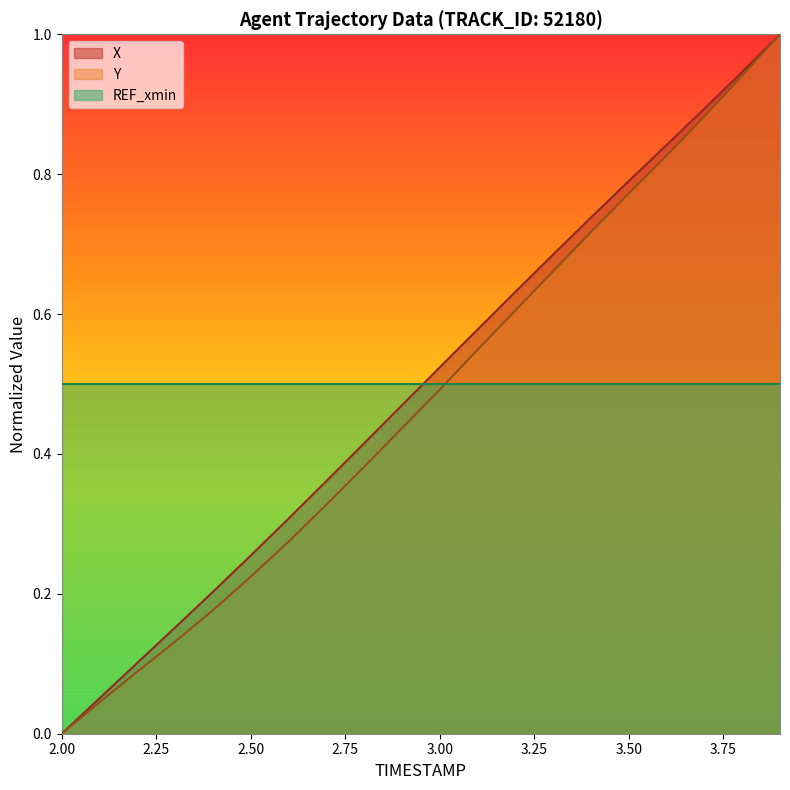

What is the label of the 13th point from the right?

2.7